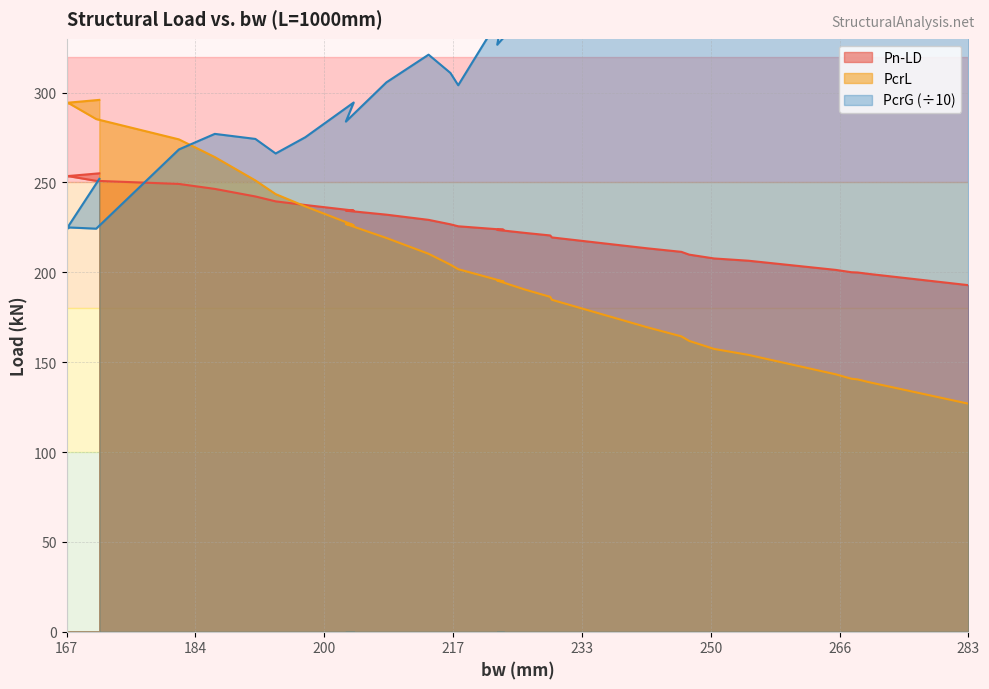

What are all the series names shown in the legend?

Pn-LD, PcrL, PcrG